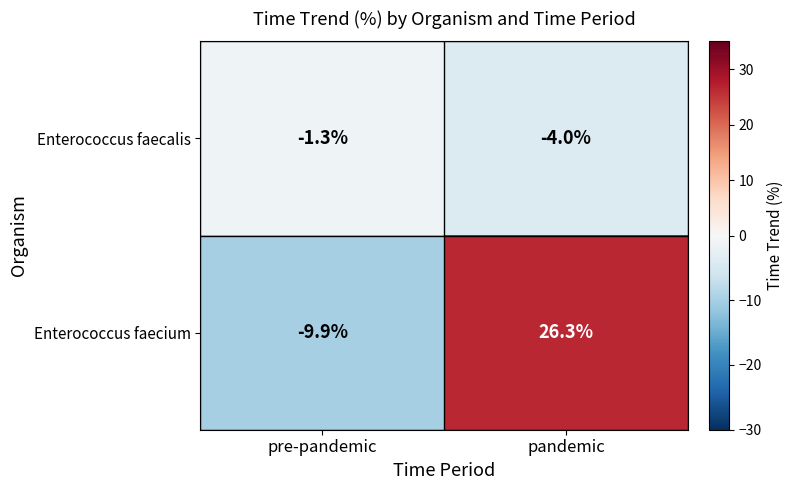

How many data points does each series have?

2